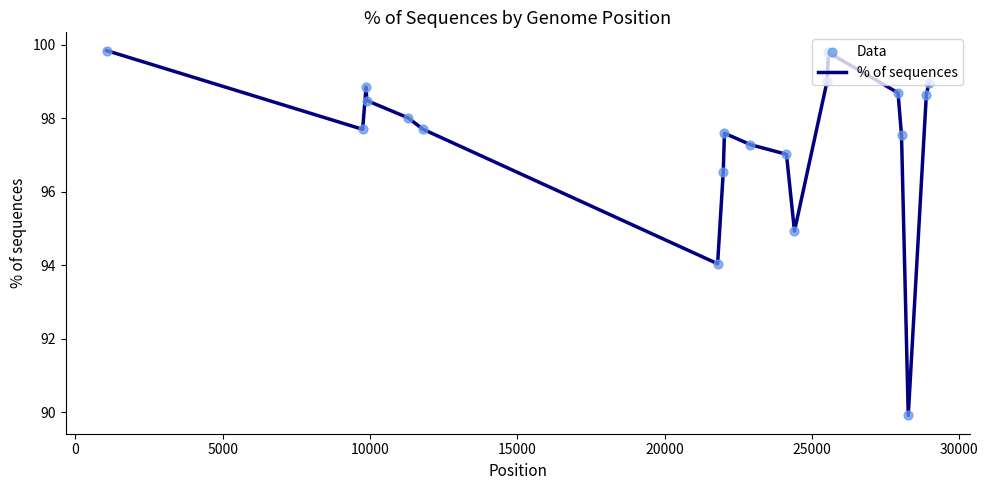

What is the smallest value displayed?

89.9